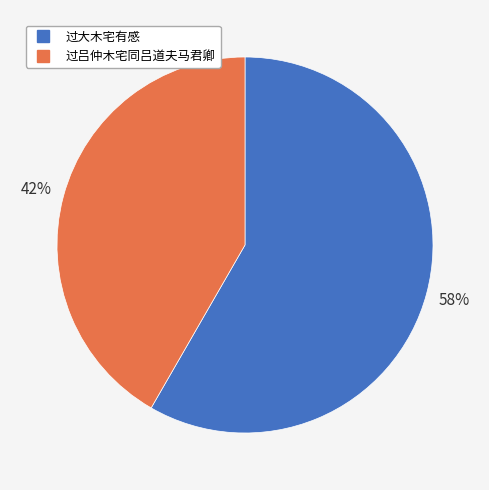

Rank the categories by value from lowest to highest.

过吕仲木宅同吕道夫马君卿, 过大木宅有感